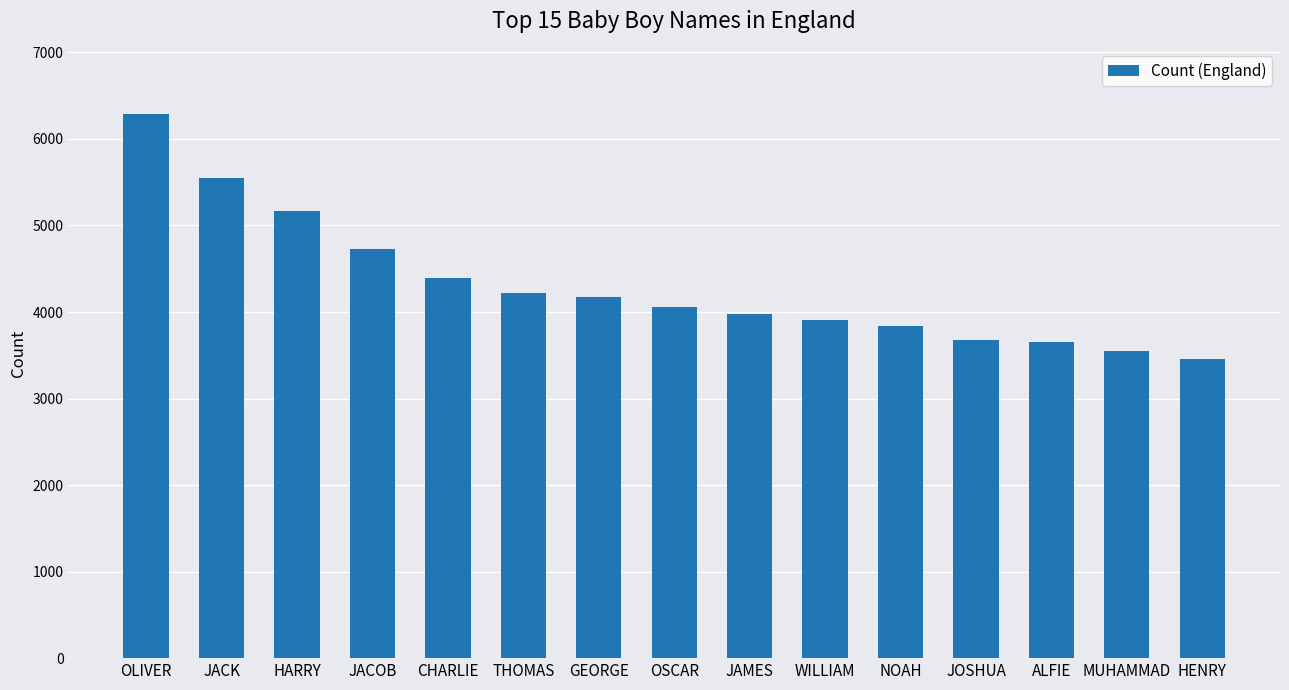

What is the approximate value at JOSHUA, to the nearest 10?

3670